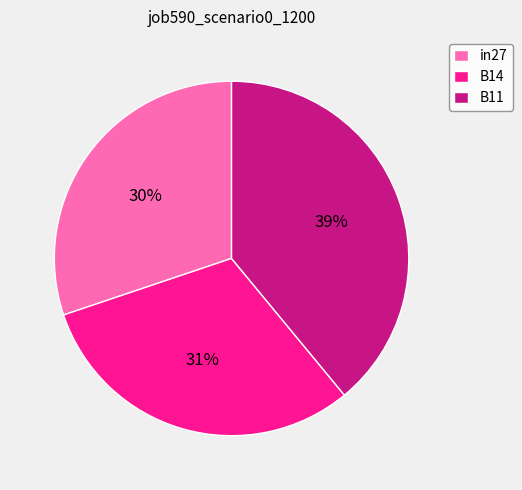

The B11 slice represents 39% of the pie. True or false?

True